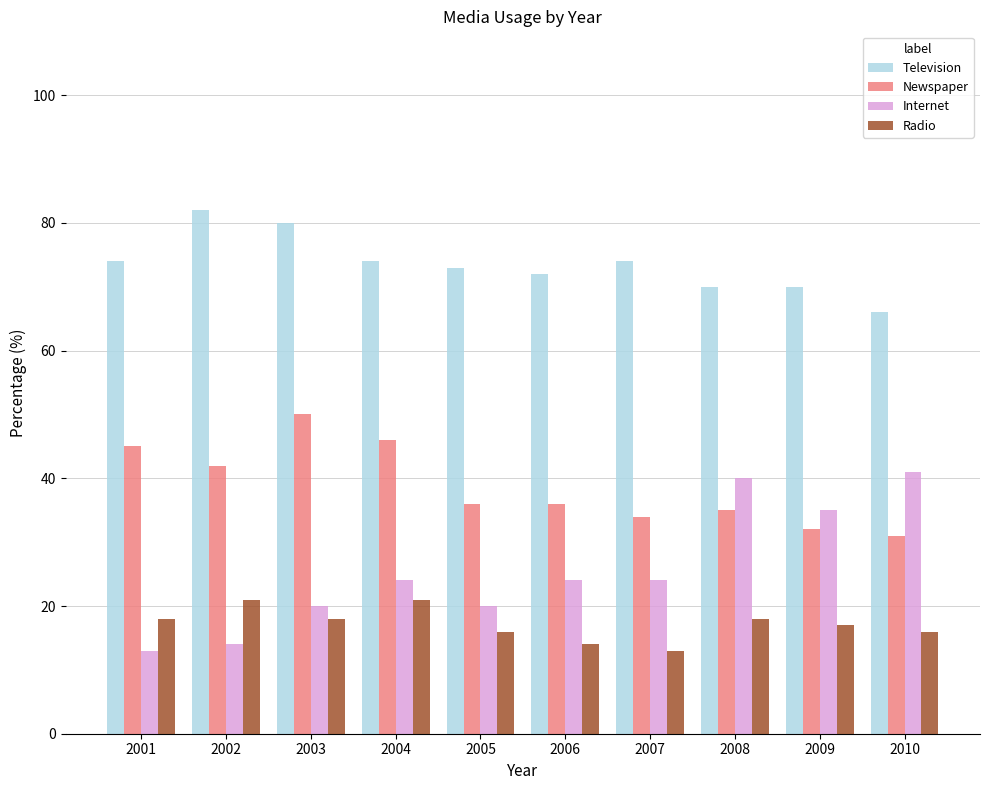

True or false: Internet has a value of 47 at 2009.

False